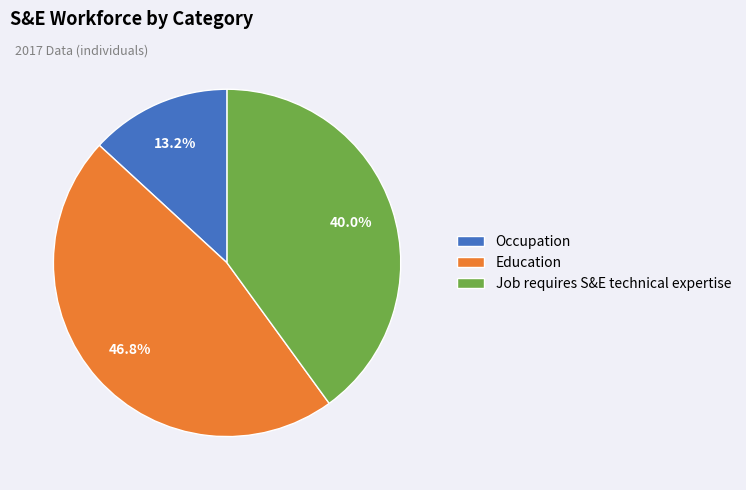

To the nearest percent, what portion does Job requires S&E technical expertise represent?

40%